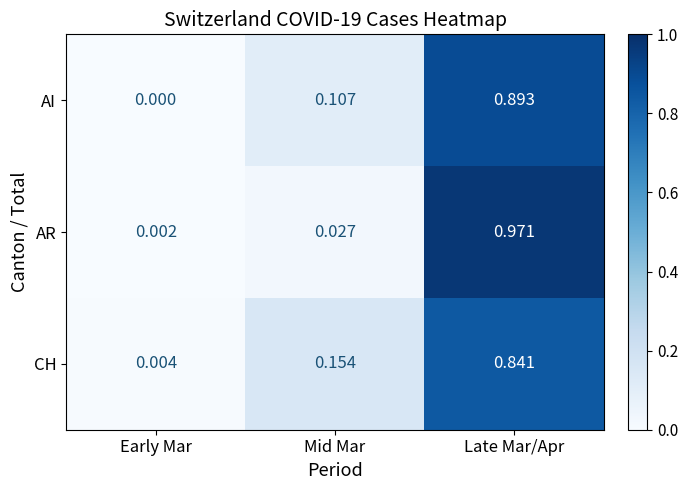

At Mid Mar, list the series in order from largest to smallest.

CH, AI, AR